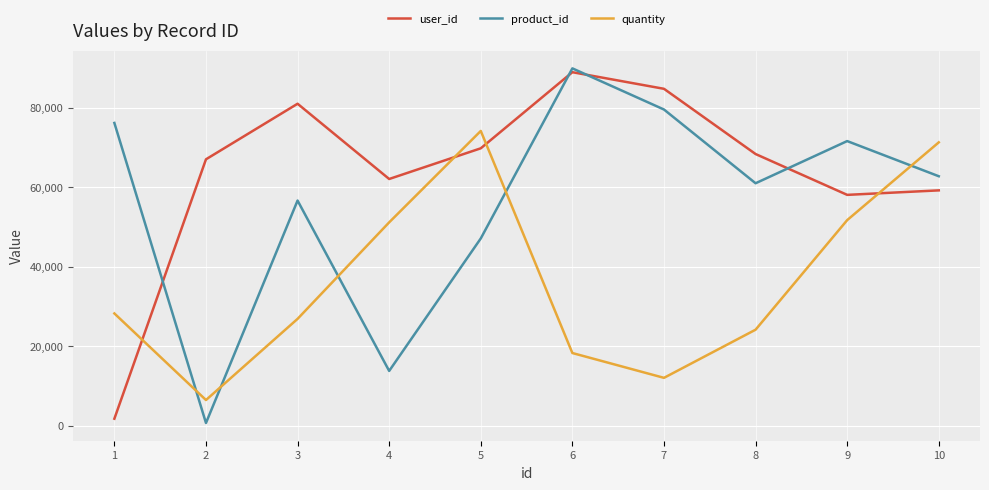

List the series in order of their peak value, highest first.

product_id, user_id, quantity